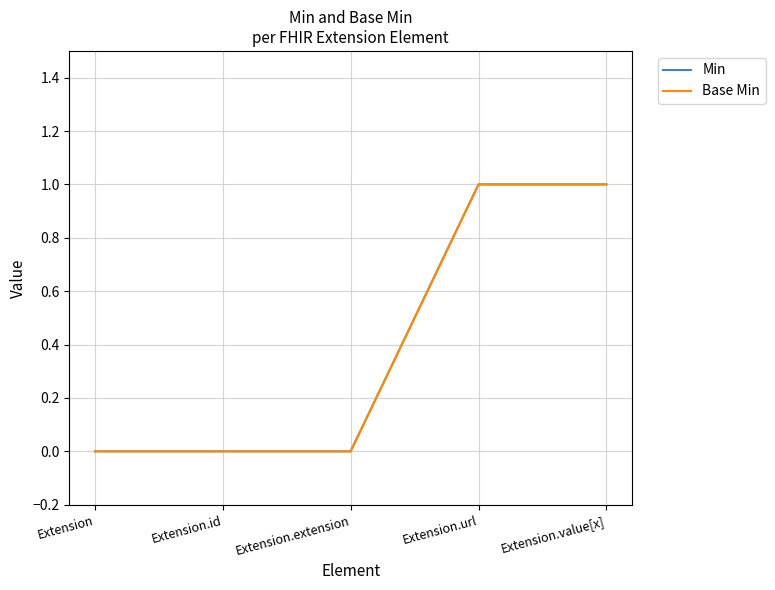

True or false: Min and Base Min intersect in this chart.

False